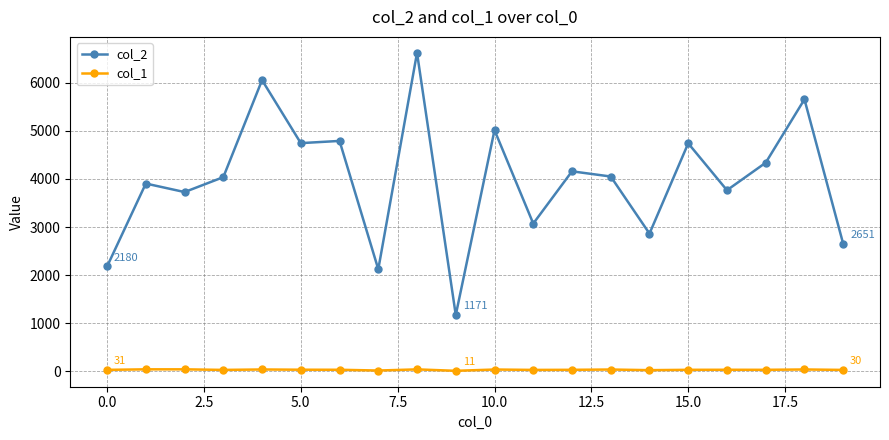

Rank the series by their maximum value, from lowest to highest.

col_1, col_2